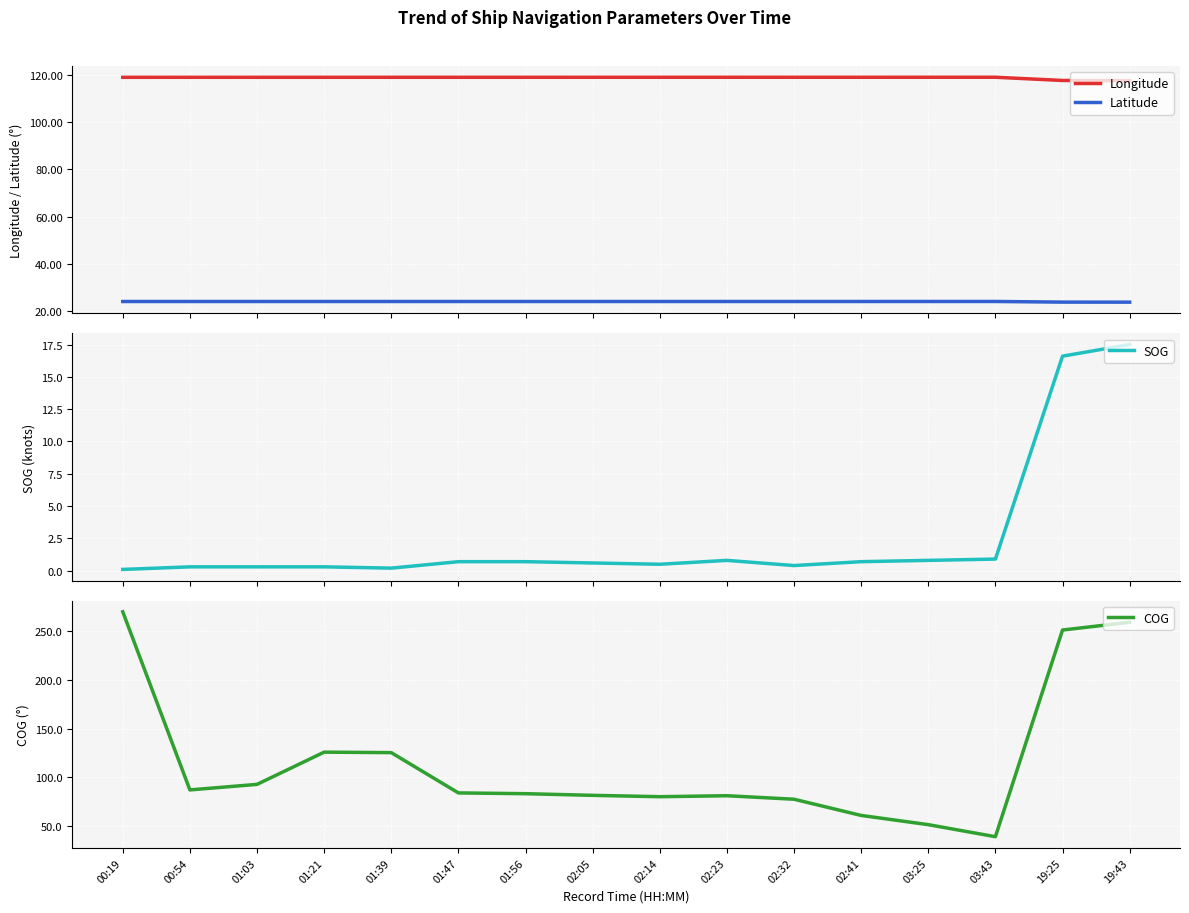

At how many categories does at least one series exceed 165?

3